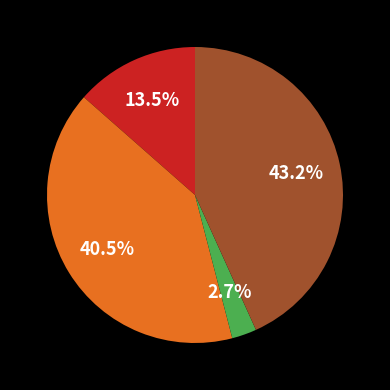

Does any single category account for the majority?

No